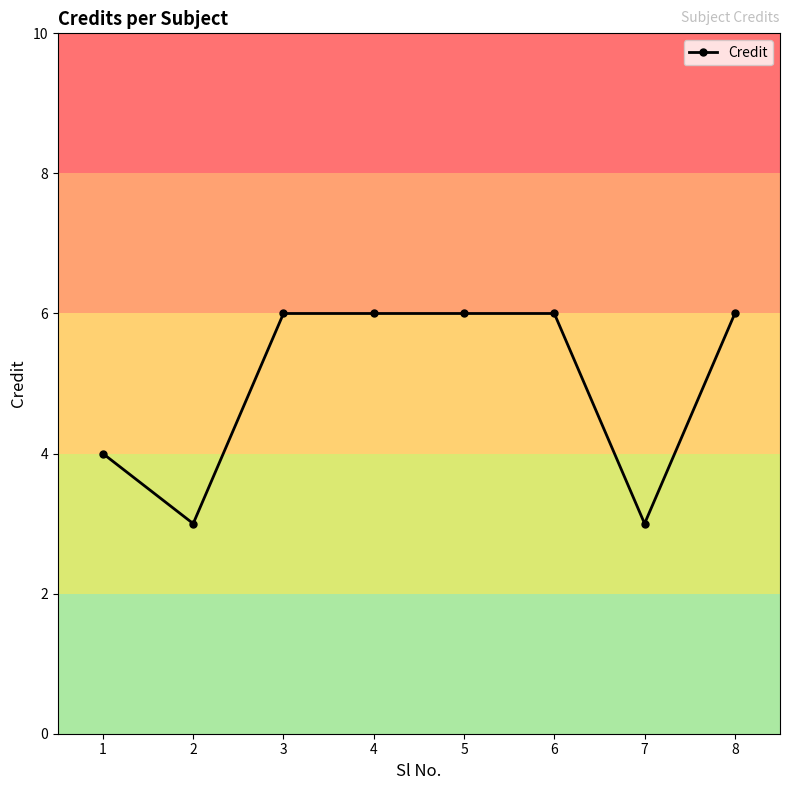

What is the difference between the second highest and minimum values?

3